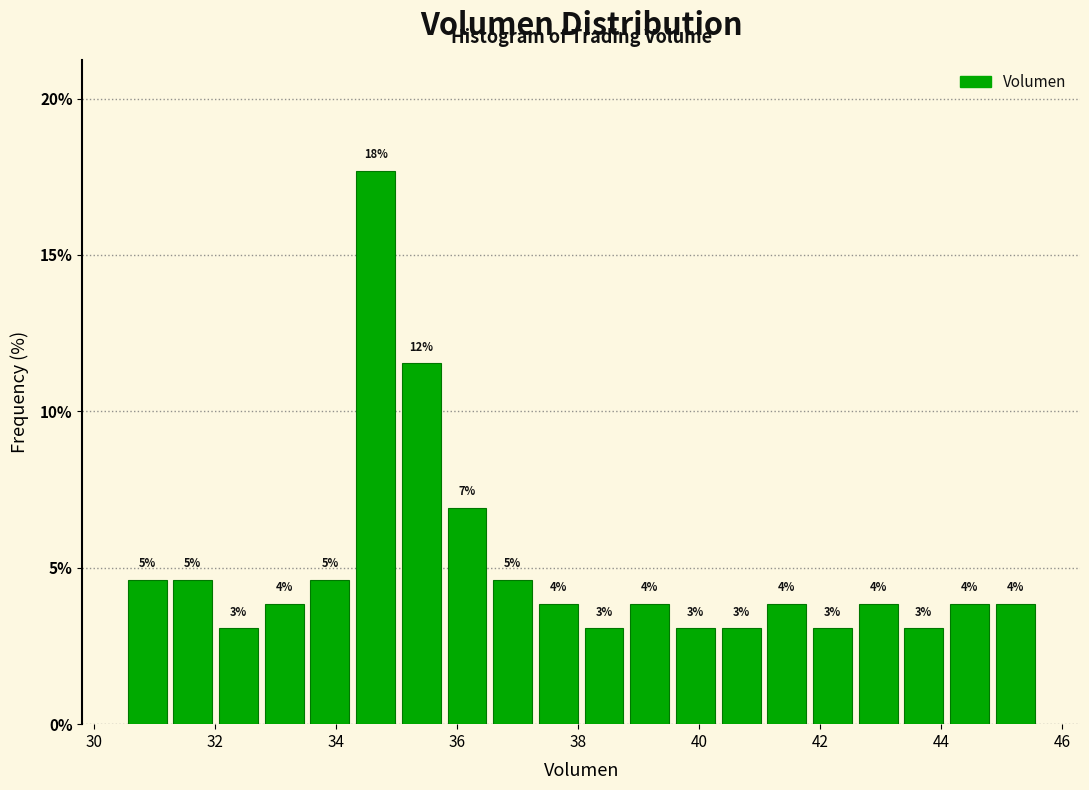

Around what value on the x-axis is the tallest bar? Give the approximate position of its centre, as read against the axis.

34.6